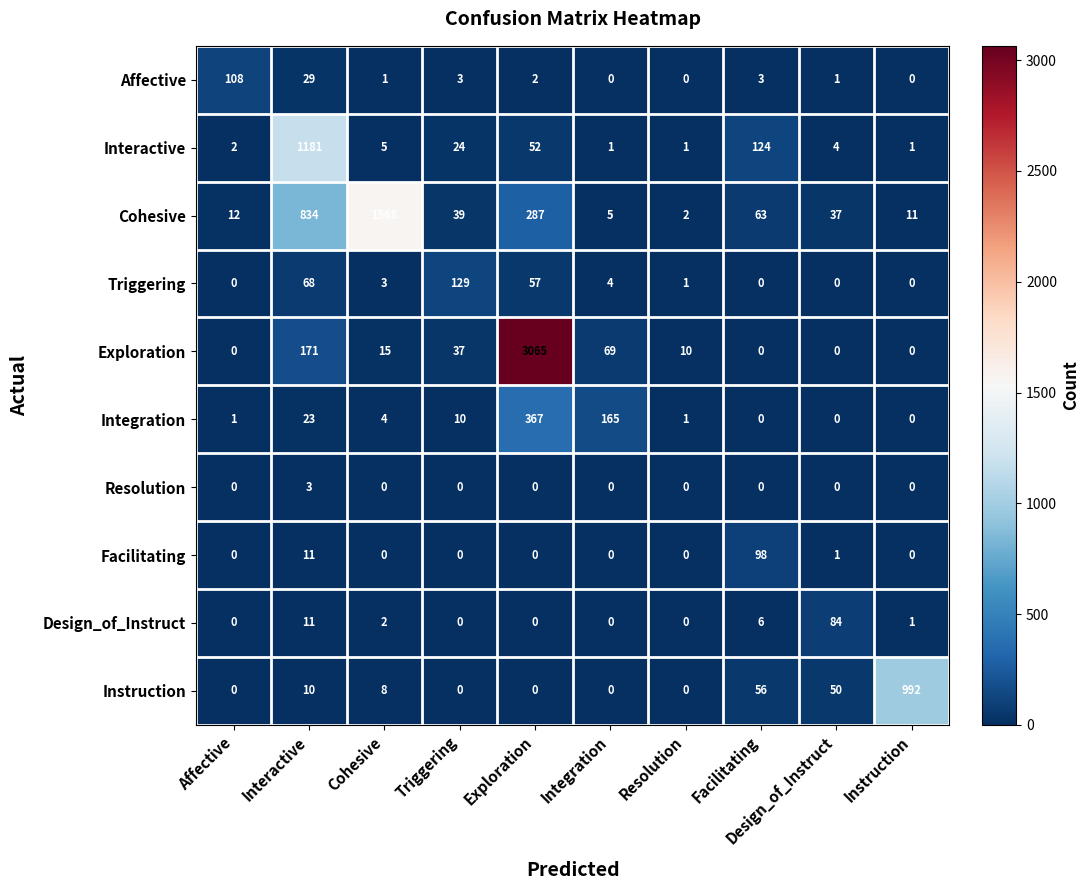

What is the difference between the maximum and minimum values in the Resolution series?

3